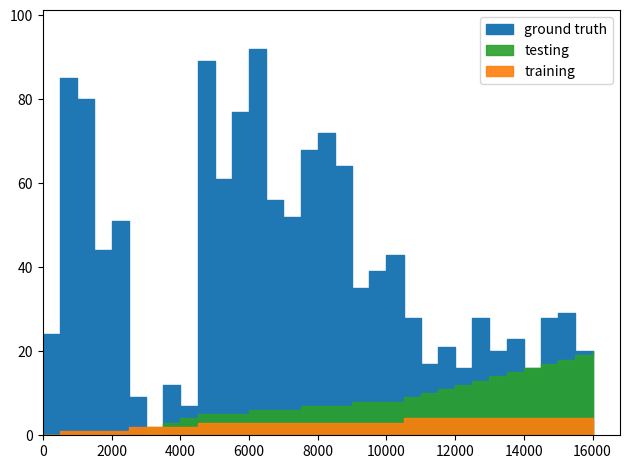

What is the sum of all training values?

96